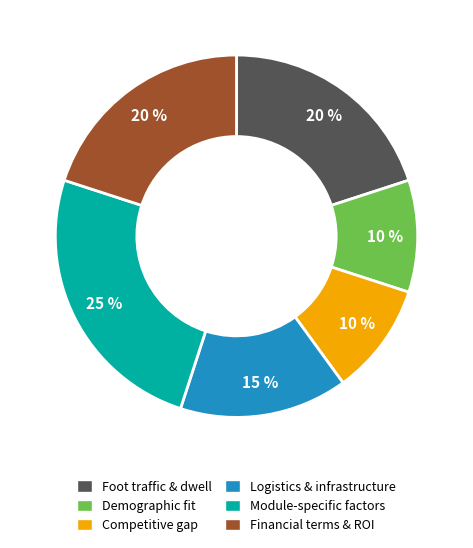

To the nearest percent, what is the average slice percentage?

17%